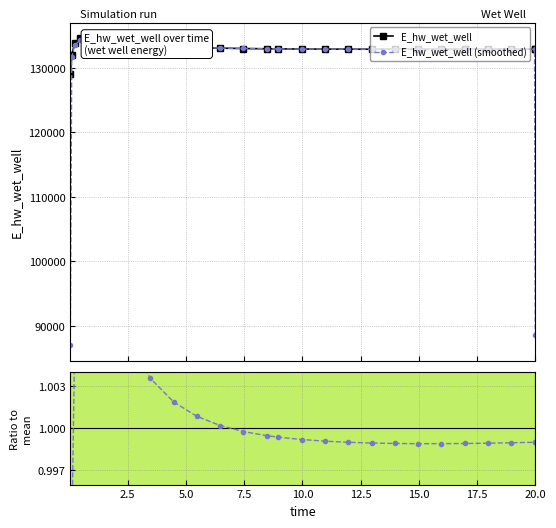

How many values in the E_hw_wet_well series are below 132913?

13